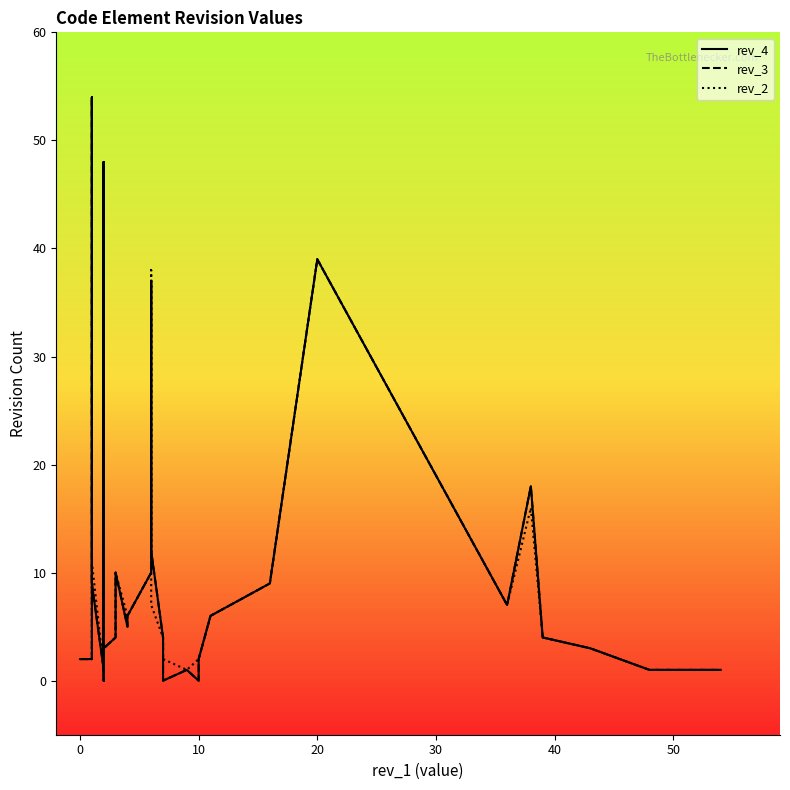

What is the highest value of the rev_2 series?

54